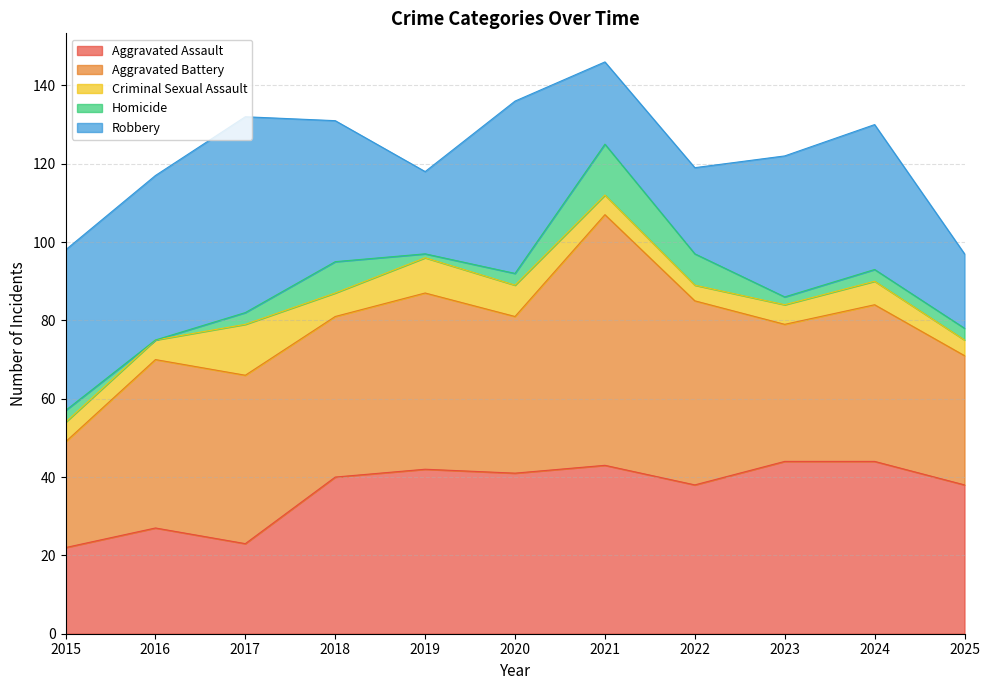

Rank the series by their maximum value, from lowest to highest.

Criminal Sexual Assault, Homicide, Aggravated Assault, Robbery, Aggravated Battery